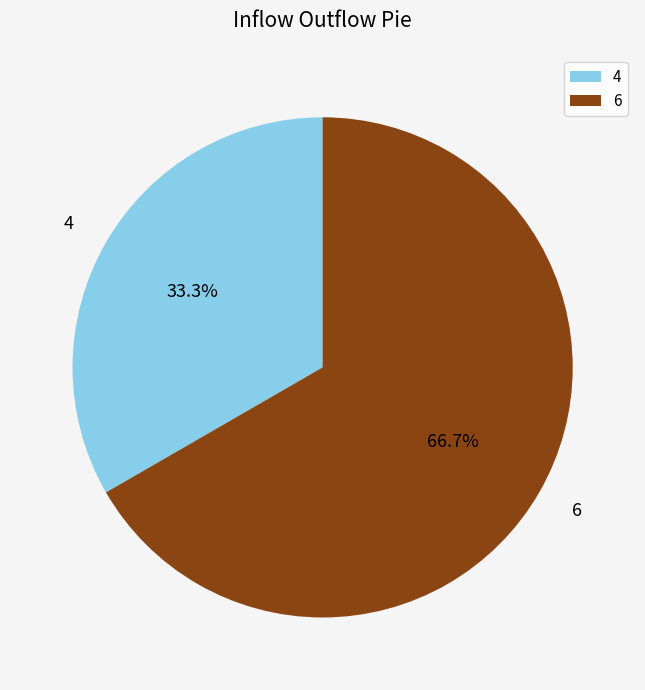

Count the number of slices in the pie.

2